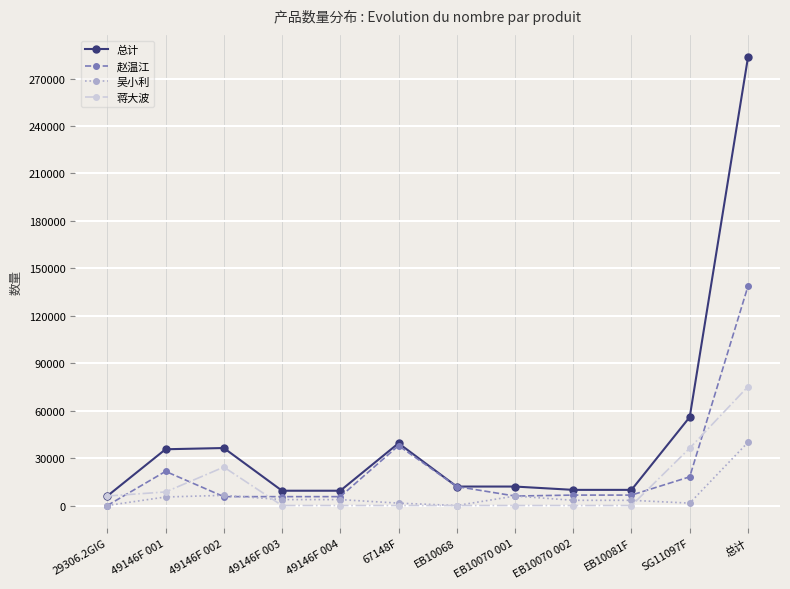

Is the value of 蒋大波 at 49146F 002 greater than the value of 赵温江 at 总计?

No